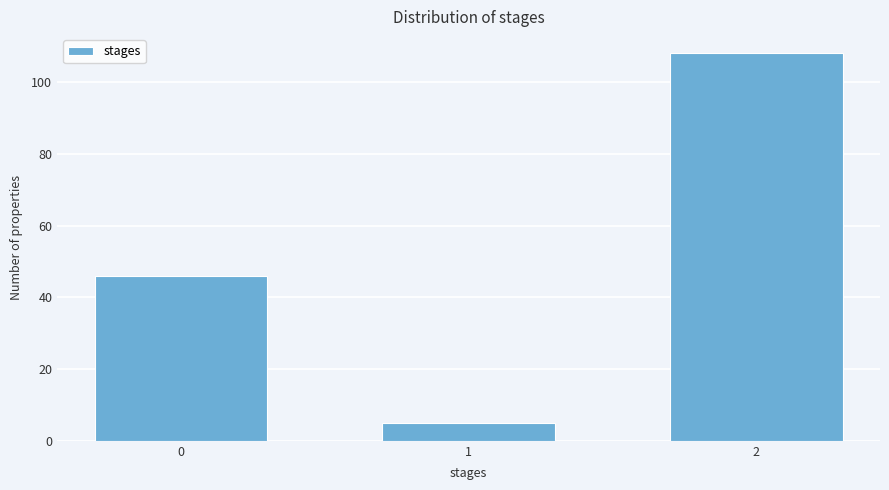

Reading right to left, what are all the values shown in this chart?

108	5	46